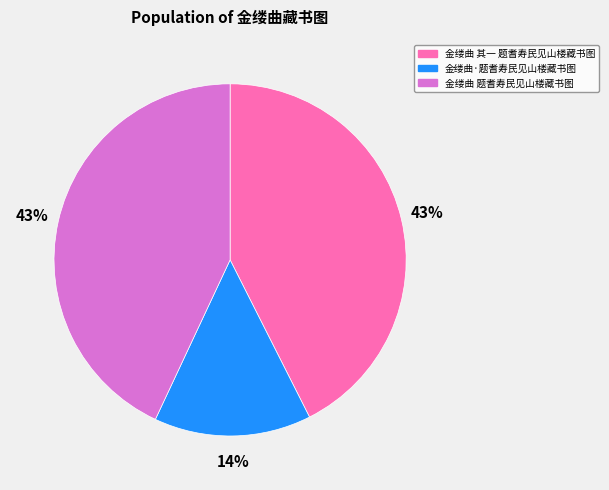

To the nearest percent, what portion does 金缕曲·题耆寿民见山楼藏书图 represent?

14%